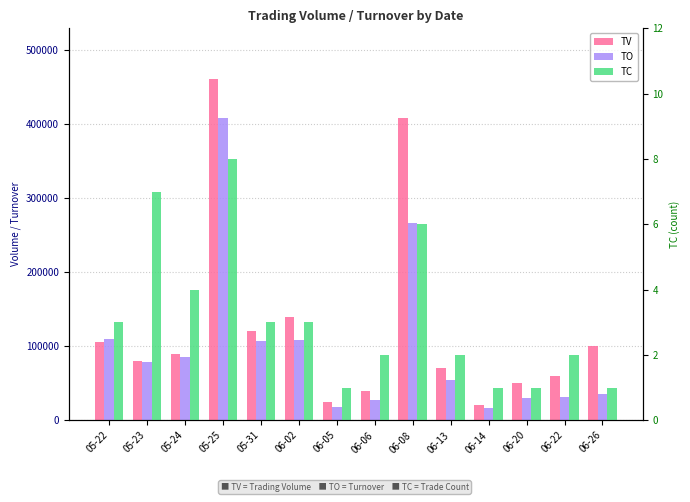

How many values in the TV series exceed 90000?

6